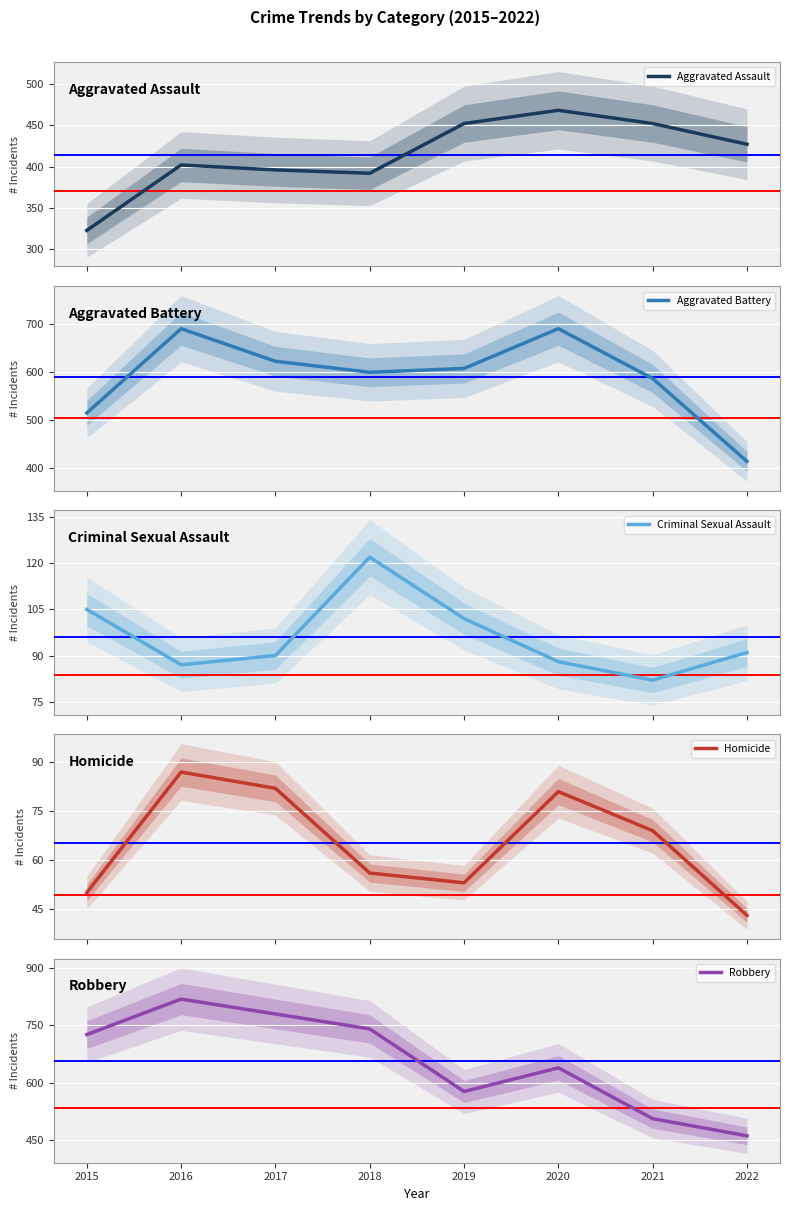

What is the highest value of the Aggravated Assault series?

468